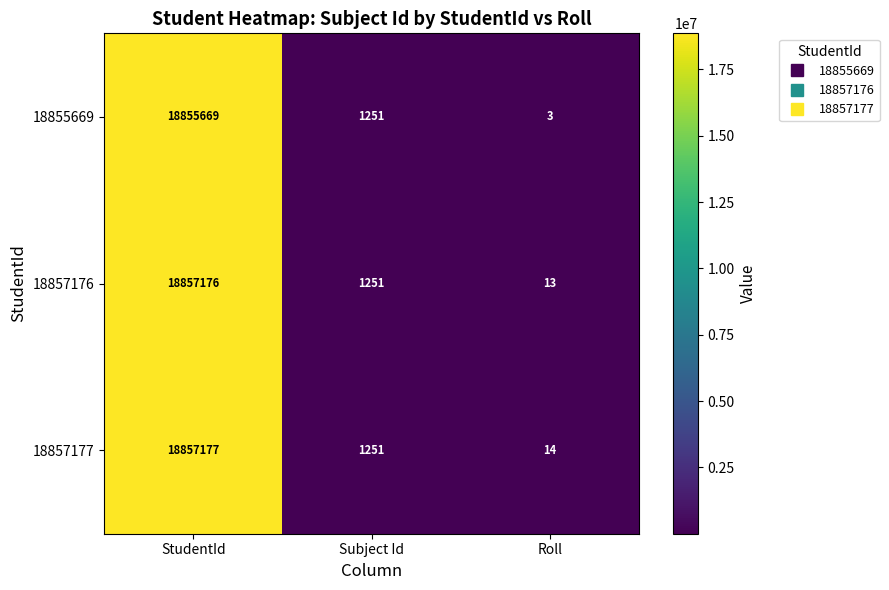

Which series changed the most between Subject Id and Roll?

18855669